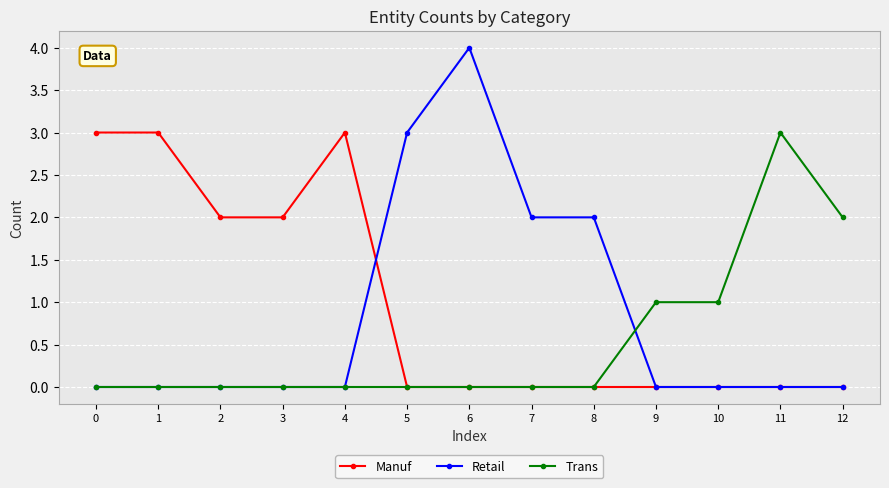

Reading left to right, what are all the values shown in this chart?

Manuf: 0=3	1=3	2=2	3=2	4=3	5=0	6=0	7=0	8=0	9=0	10=0	11=0	12=0
Retail: 0=0	1=0	2=0	3=0	4=0	5=3	6=4	7=2	8=2	9=0	10=0	11=0	12=0
Trans: 0=0	1=0	2=0	3=0	4=0	5=0	6=0	7=0	8=0	9=1	10=1	11=3	12=2